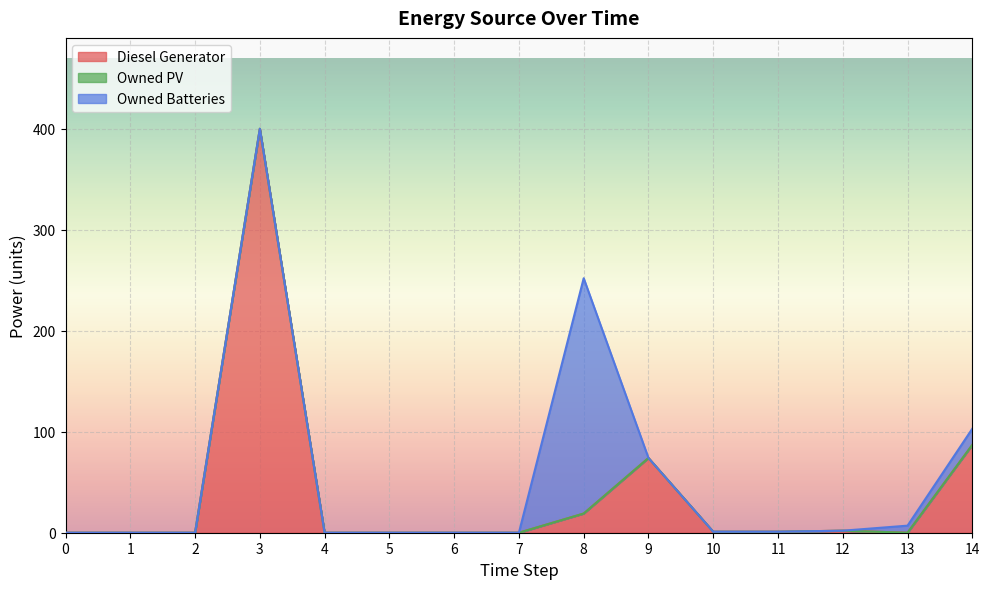

Reading left to right, list all the values displayed in this chart.

Diesel Generator: 0	0	0	400	0	0	0	0	19	74	1	1	2	0	87
Owned PV: 0	0	0	0	0	0	0	0	0	0	0	0	0	0	0
Owned Batteries: 0	0	0	0	0	0	0	0	233	0	0	0	0	7	16